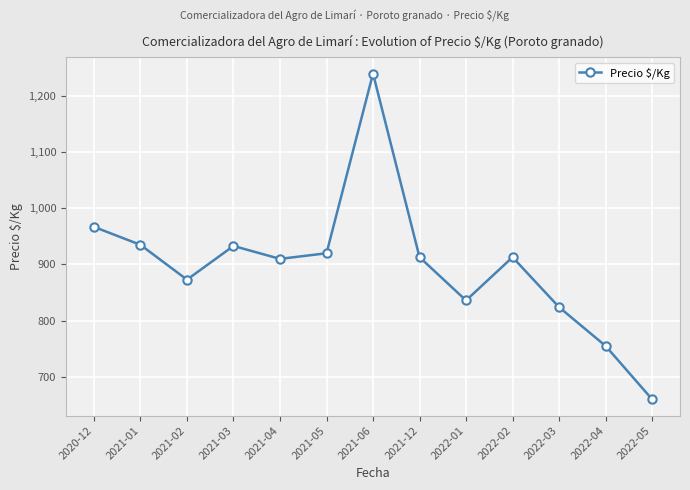

What is the approximate value at 2022-04?

755